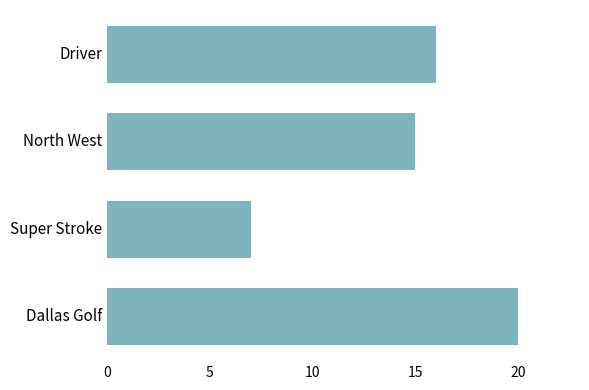

The value at North West is 10. True or false?

False